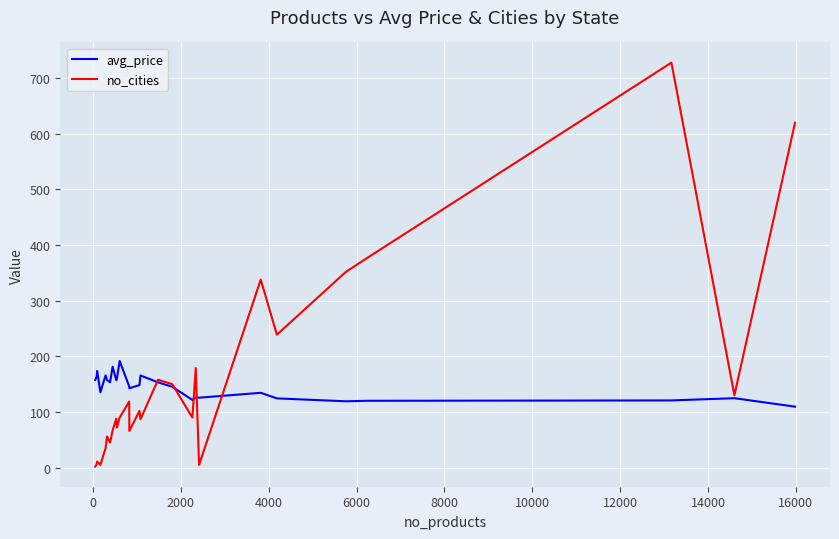

Which series ends up on top after the final intersection of avg_price and no_cities?

no_cities